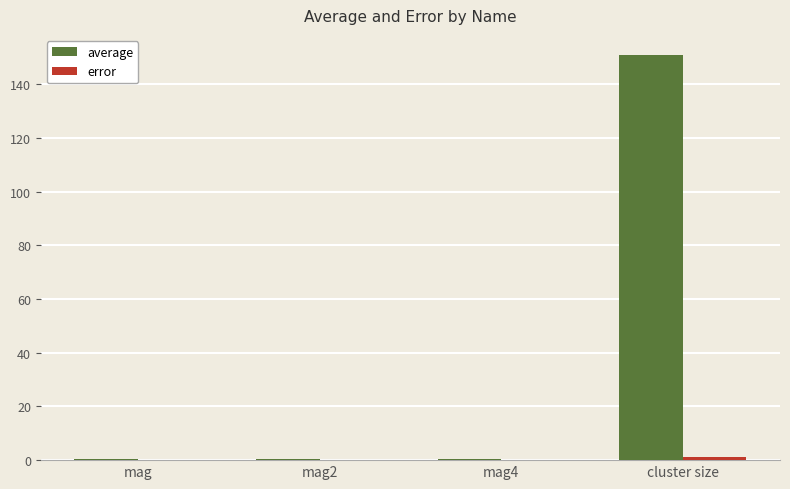

Between mag4 and cluster size, which series saw the biggest shift?

average